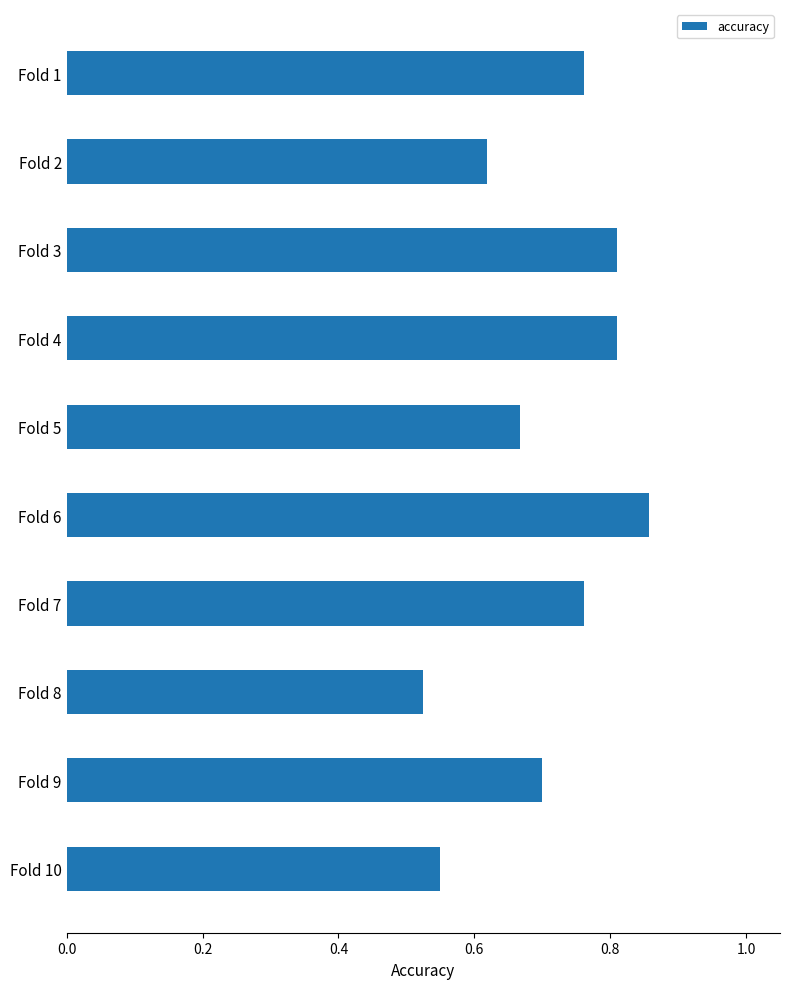

Count the values in the range 0 to 1.

10